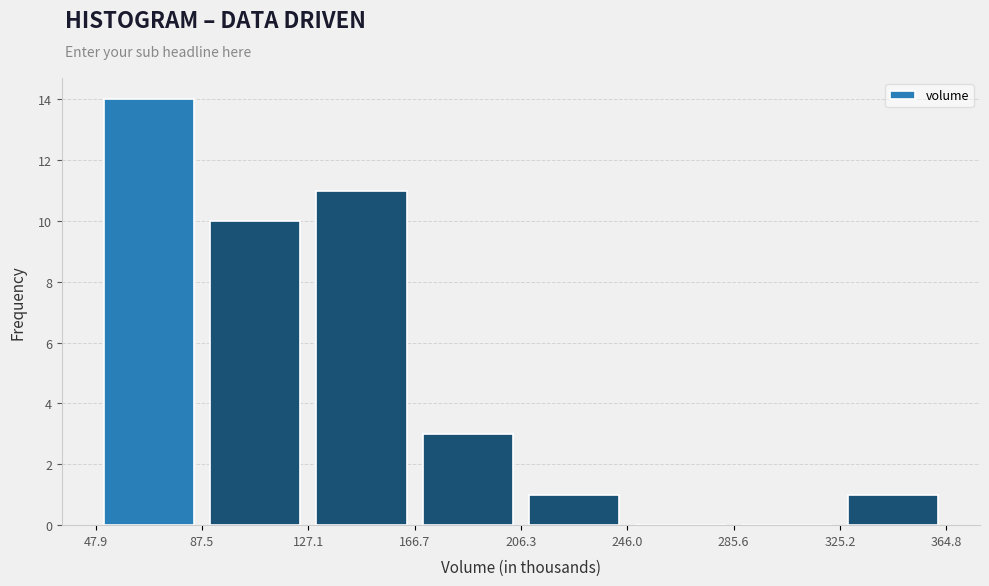

Reading left to right, list every bar in this chart as the range it spans on the x-axis followed by its height. The values are not printed on the chart, so give them approximately, as read against the axis.

47.9 to 87.5: 14
87.5 to 127.1: 10
127.1 to 166.7: 11
166.7 to 206.3: 3
206.3 to 246.0: 1
246.0 to 285.6: 0
285.6 to 325.2: 0
325.2 to 364.8: 1